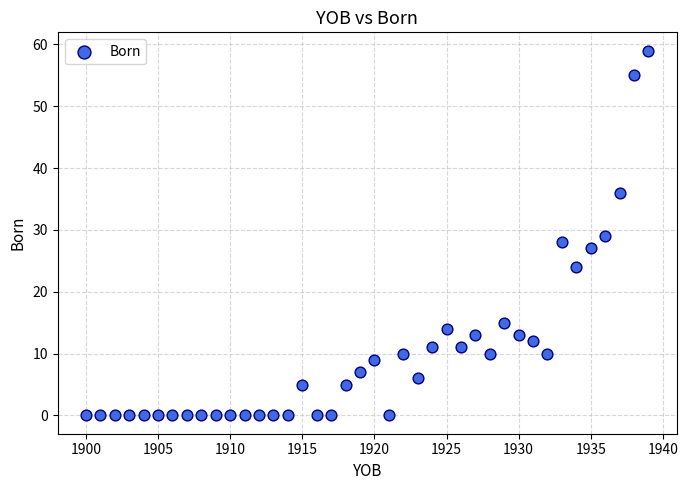

What is the range of Y values (max minus min)?

59